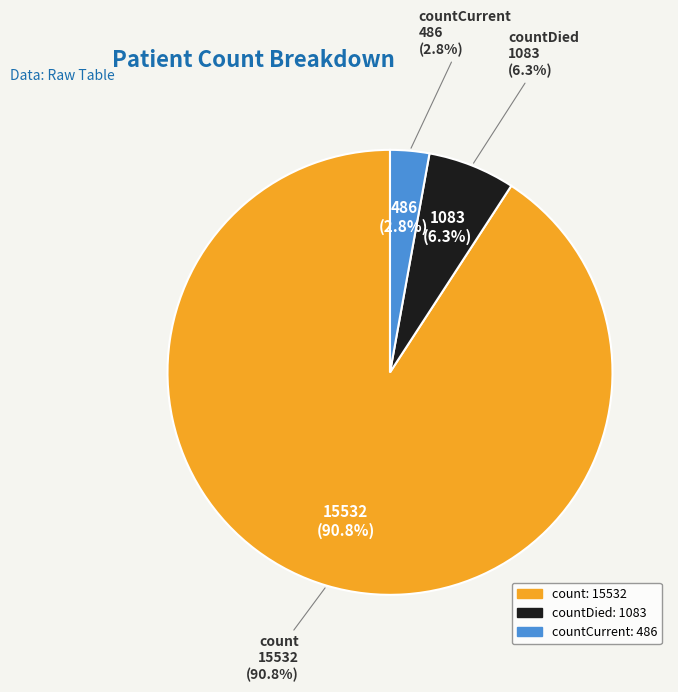

To the nearest percent, what is the difference between the largest and smallest slice percentages?

88%